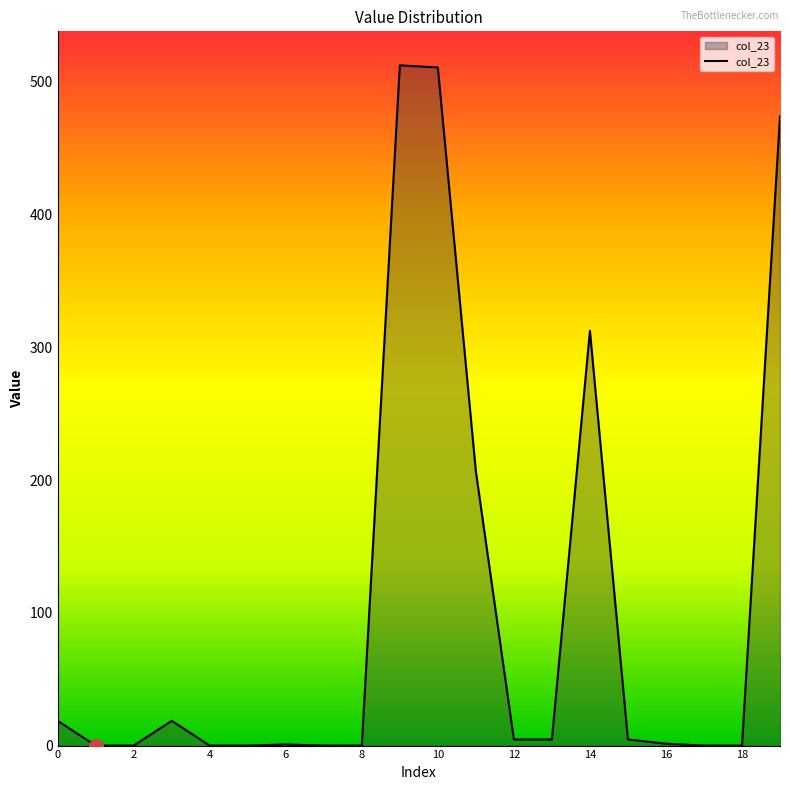

What is the greatest value displayed?

512.5